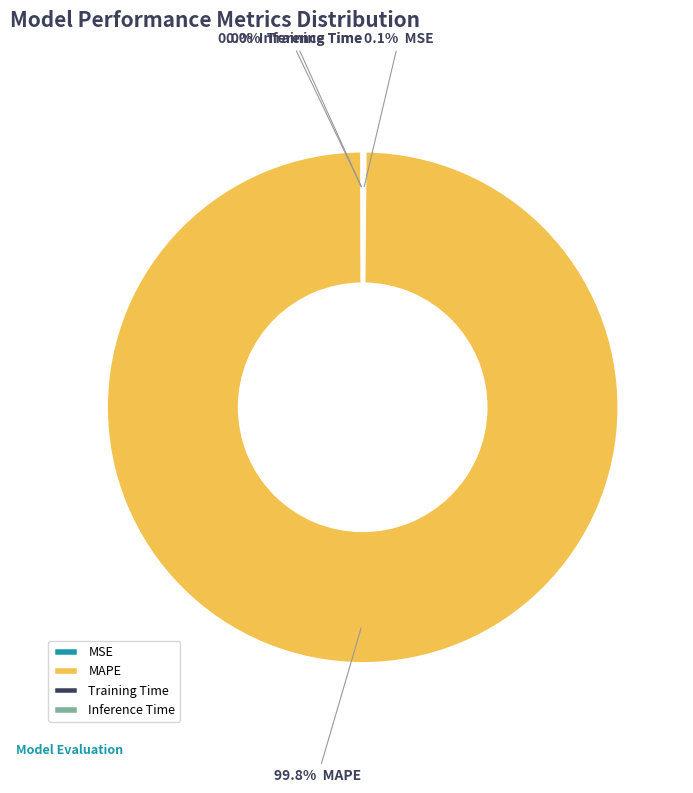

Which category has the biggest portion of the pie?

MAPE